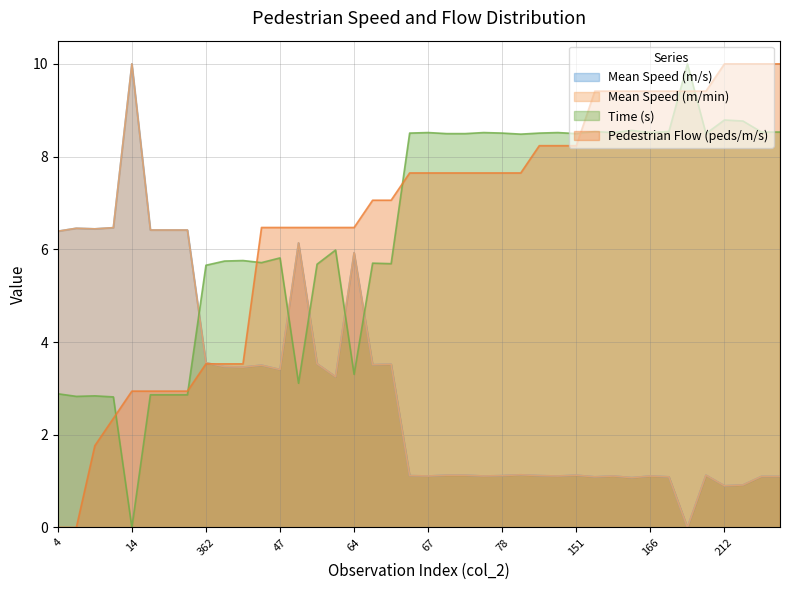

Which series has the largest total across all categories?

Pedestrian Flow (peds/m/s)